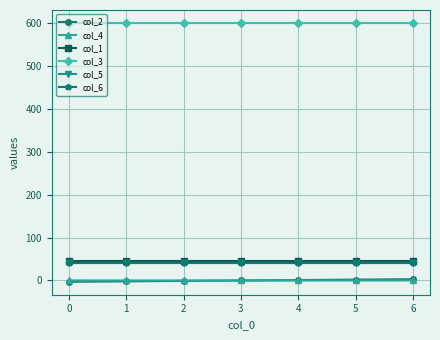

Is this an area chart (filled region under the line)?

No